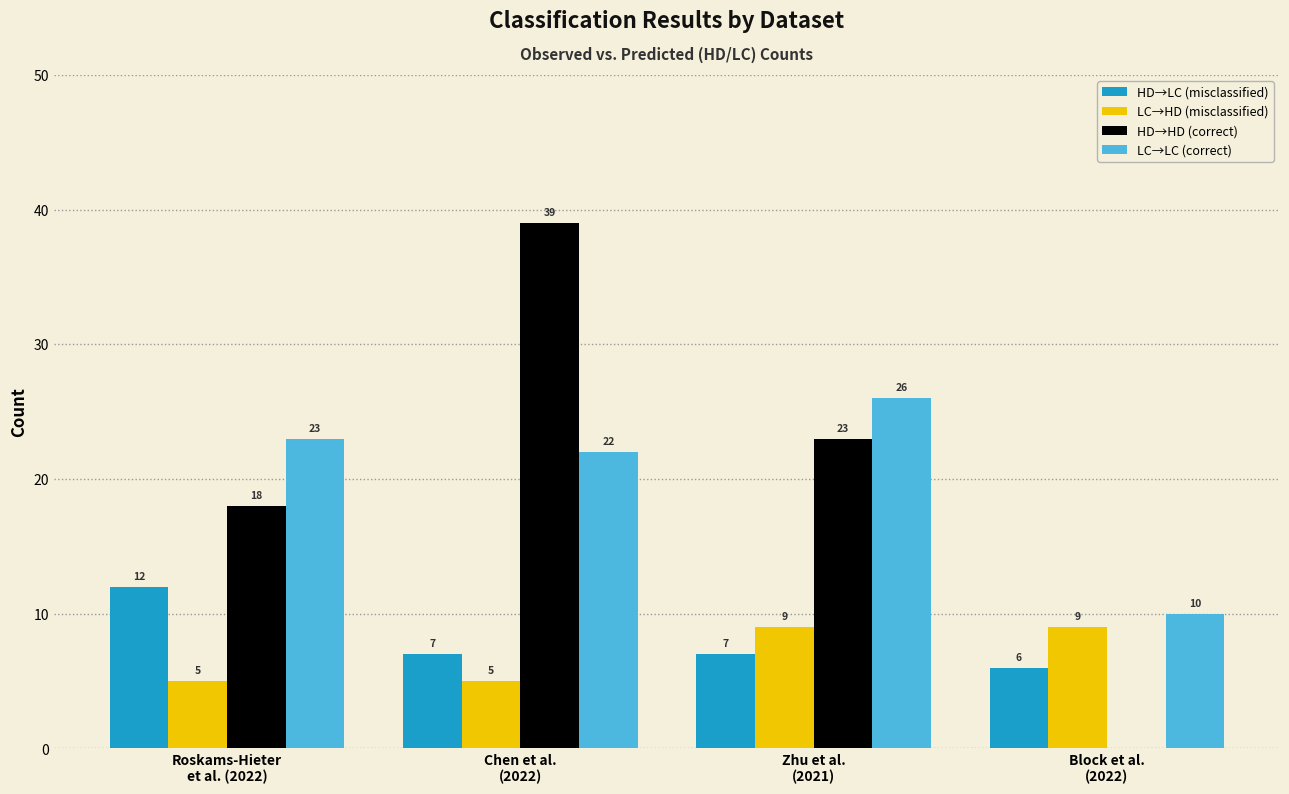

At which category is the sum across all series the highest?

Chen et al.
(2022)